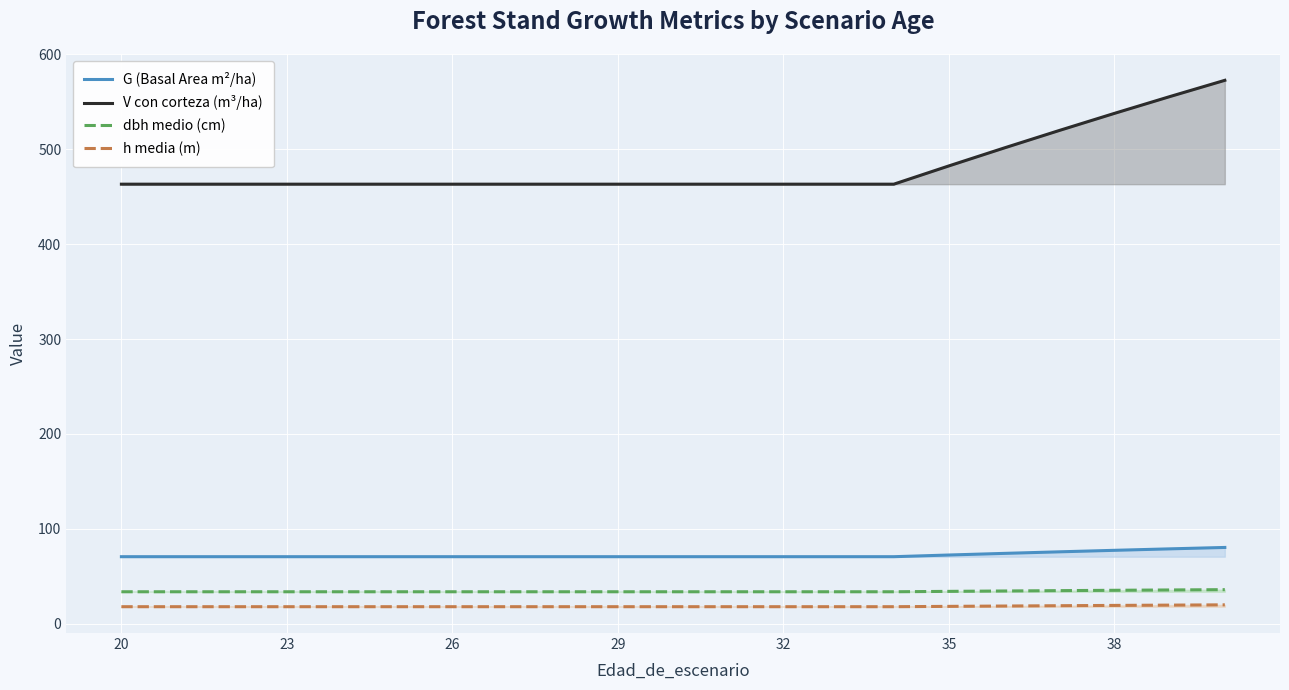

What is the maximum value shown in the chart?

572.5